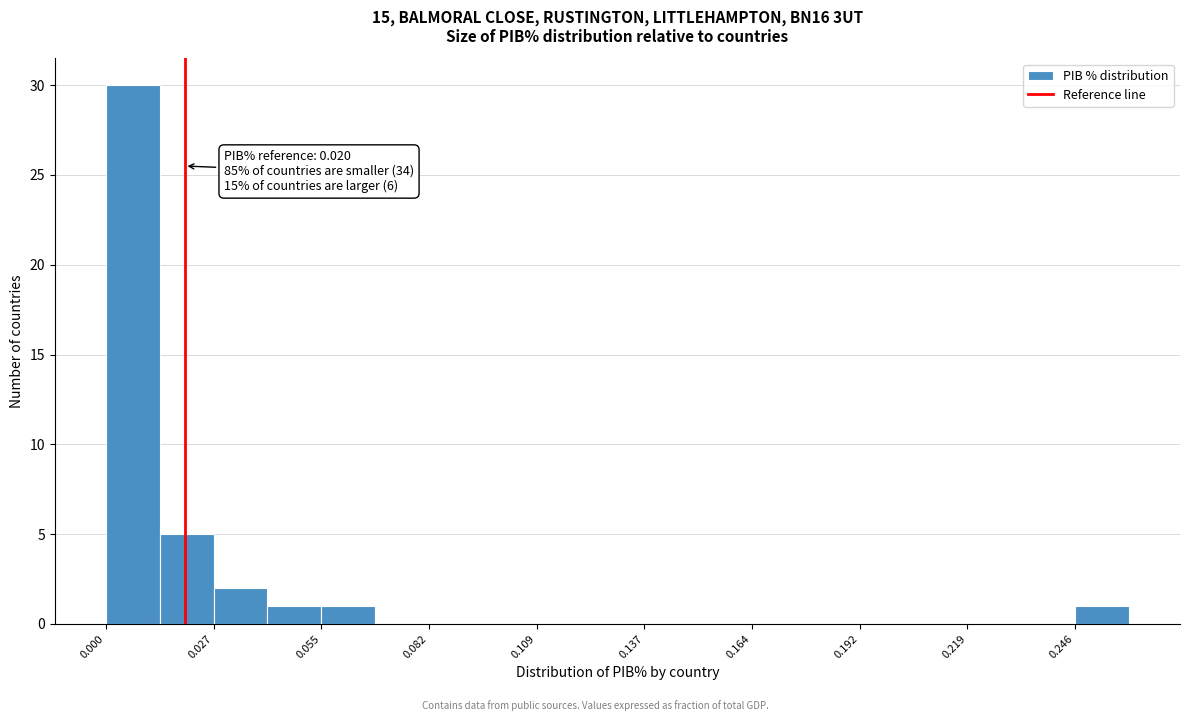

Read against the x-axis, roughly where is the centre of the tallest bar?

0.005